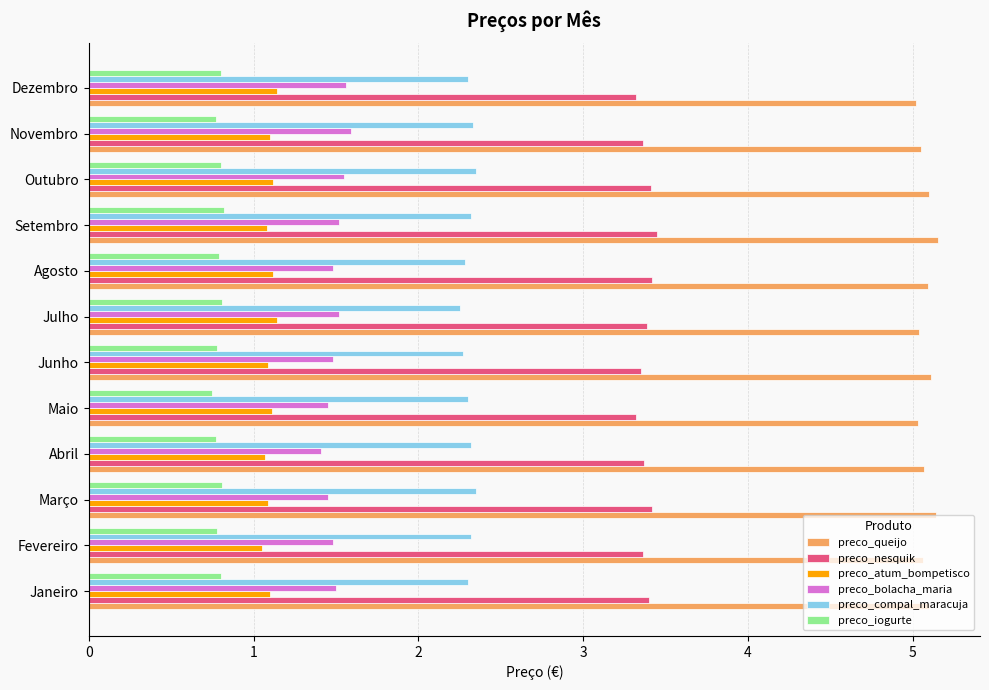

What is the smallest value displayed?

0.8